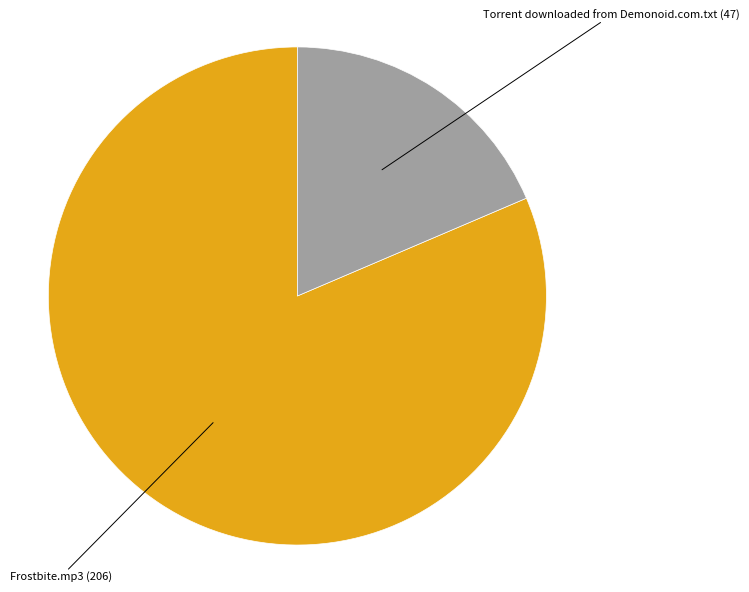

Is there any slice that represents more than half of the pie?

Yes